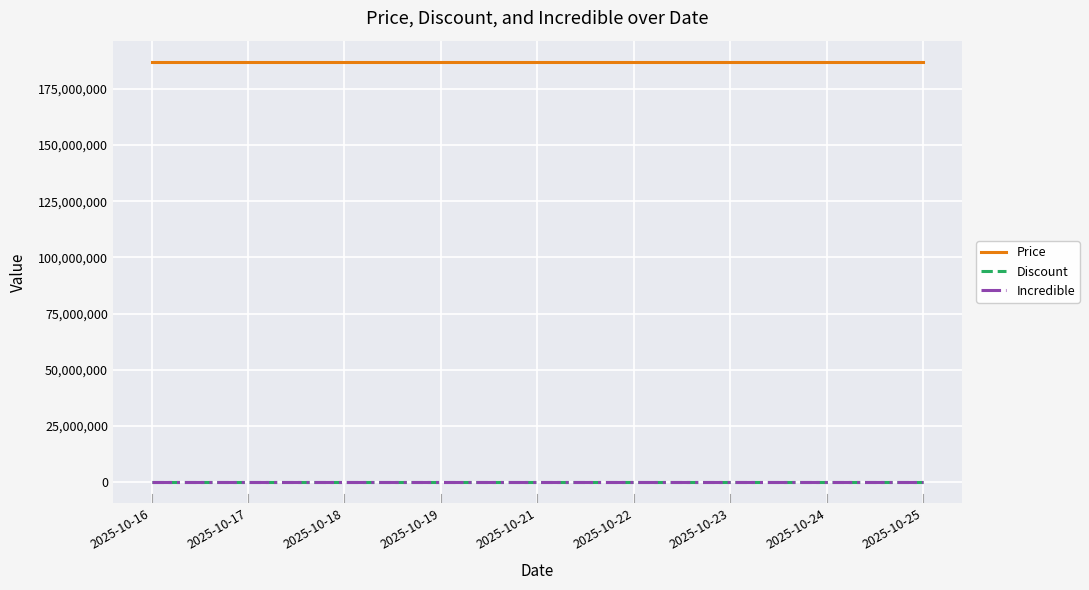

True or false: Incredible and Price intersect in this chart.

False